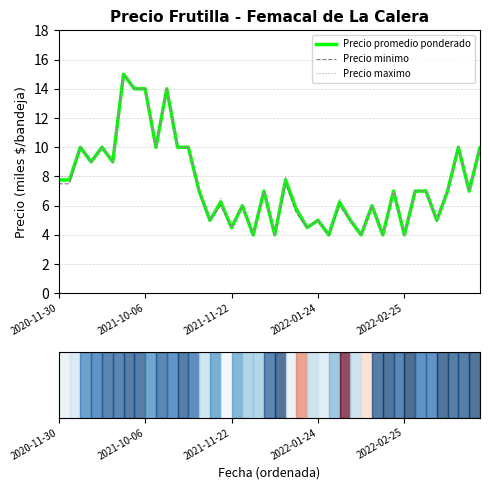

What is the highest value of the Precio promedio ponderado series?

15.0